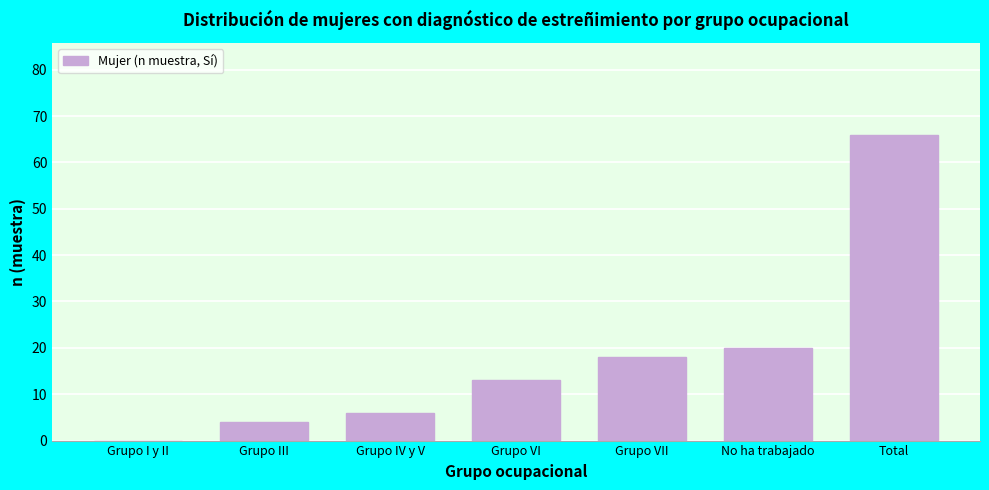

Reading left to right, list all the values displayed in this chart.

Grupo I y II=0	Grupo III=4	Grupo IV y V=6	Grupo VI=13	Grupo VII=18	No ha trabajado=20	Total=66